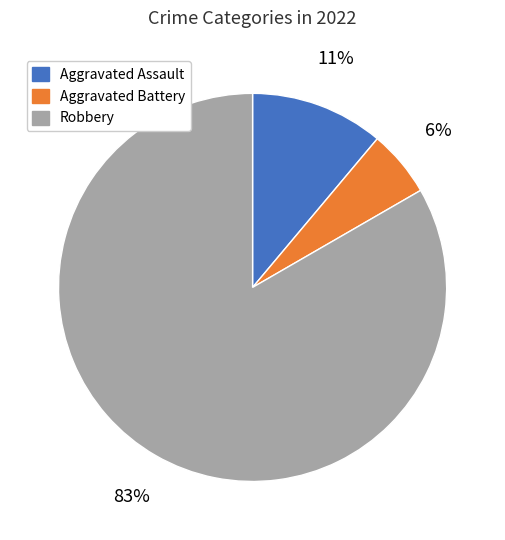

Between Aggravated Assault and Robbery, which is larger?

Robbery